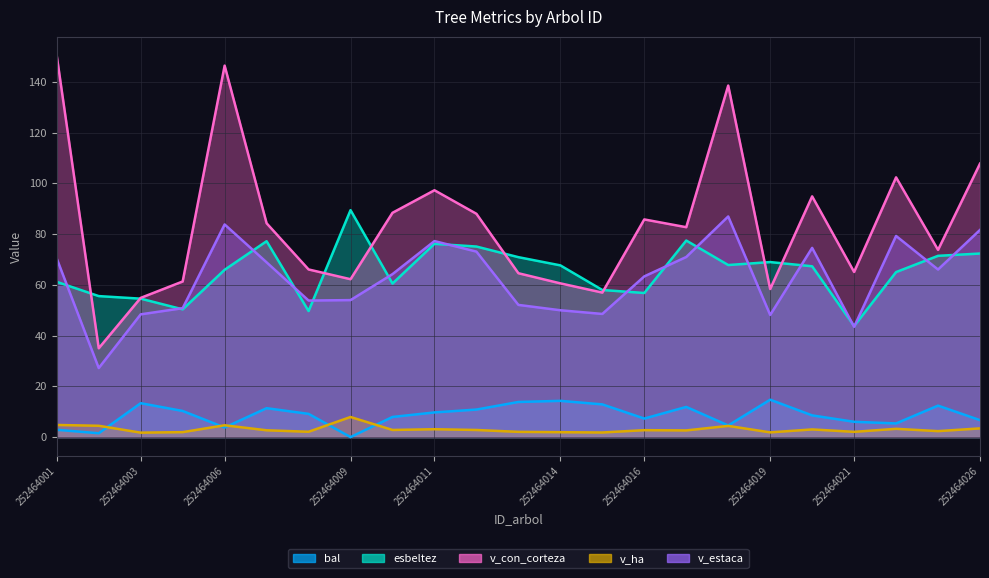

Rank the series by their maximum value, from lowest to highest.

v_ha, bal, v_estaca, esbeltez, v_con_corteza